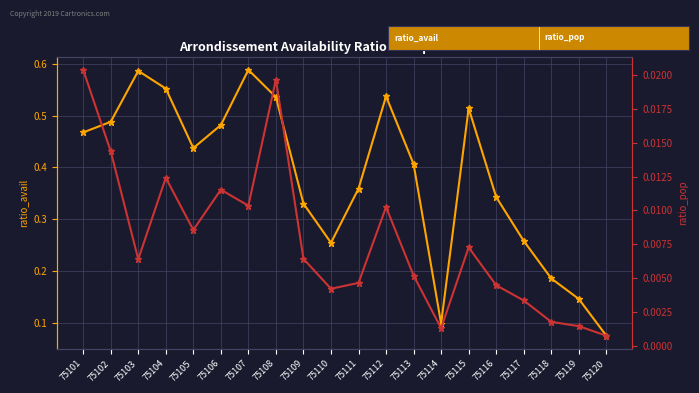

What is the difference between the ratio_avail values at 75113 and 75104?

0.1